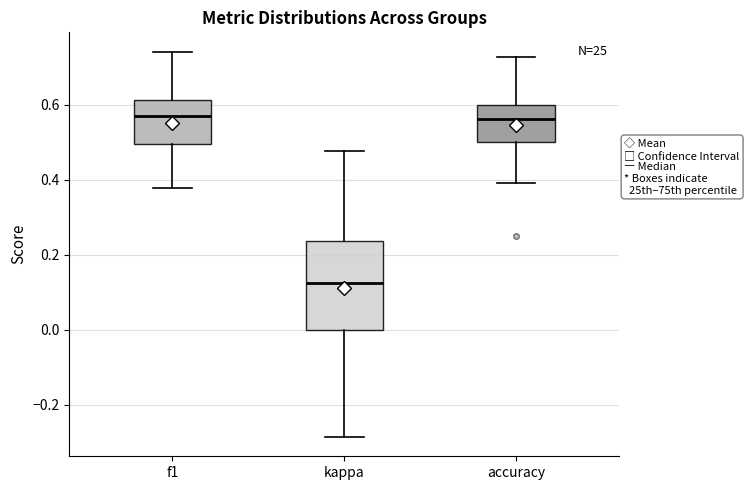

Reading left to right, transcribe this box plot: for each box, give where its median line is, the range the box spans, and where its two whiskers end, as read against the y-axis. The values are not printed on the chart, so give them approximately, as read against the axis.

f1: median 0.56, box 0.50 to 0.62, whiskers 0.38 to 0.74
kappa: median 0.12, box 0.00 to 0.24, whiskers -0.28 to 0.48
accuracy: median 0.56, box 0.50 to 0.60, whiskers 0.40 to 0.72